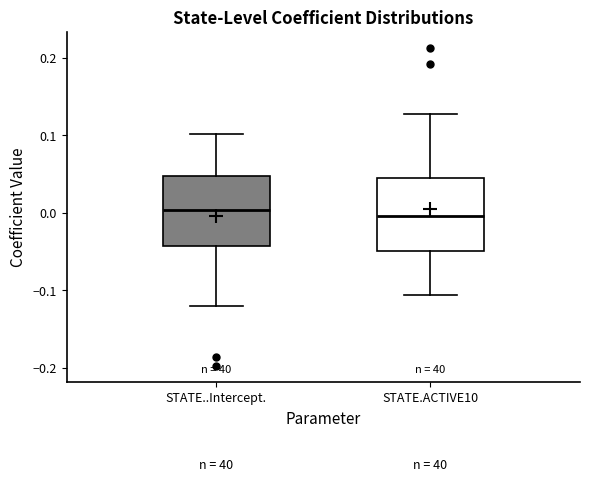

Where does the lower whisker of the box for STATE.ACTIVE10 end on the y-axis? The values are not printed on the chart, so give them approximately, as read against the axis.

-0.11